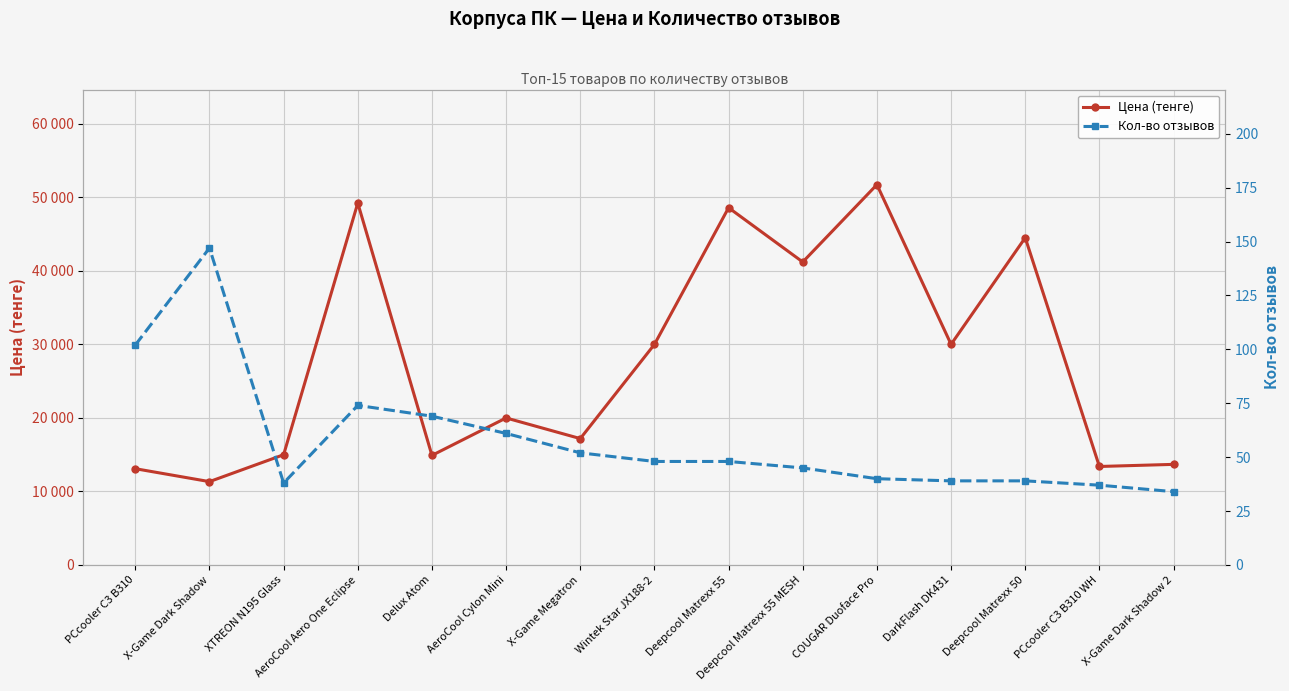

In Кол-во отзывов, how many points are higher than both neighbors (excluding endpoints)?

2